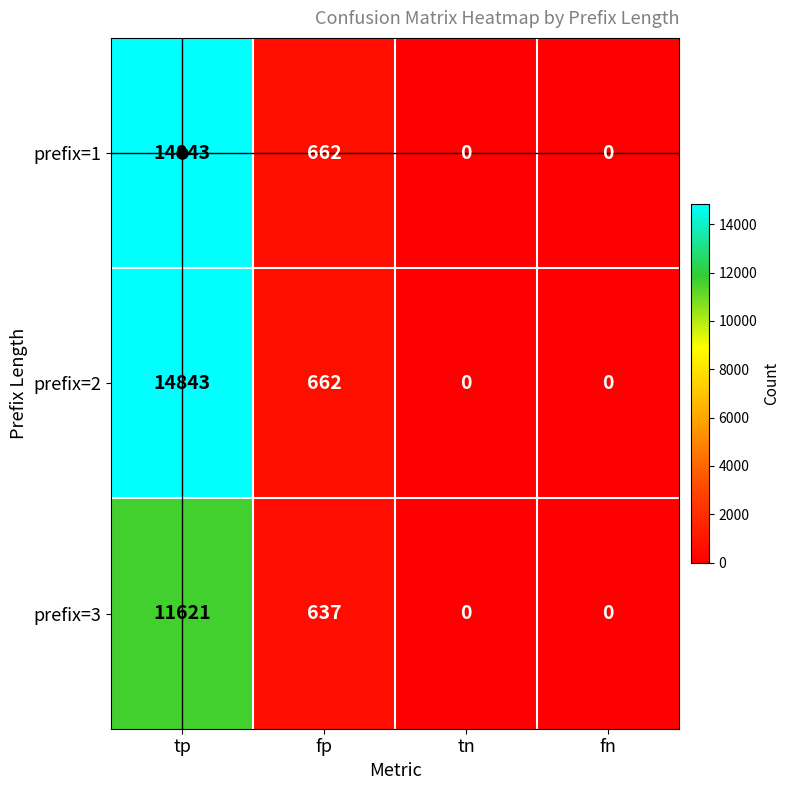

At how many categories does at least one series exceed 6368?

1